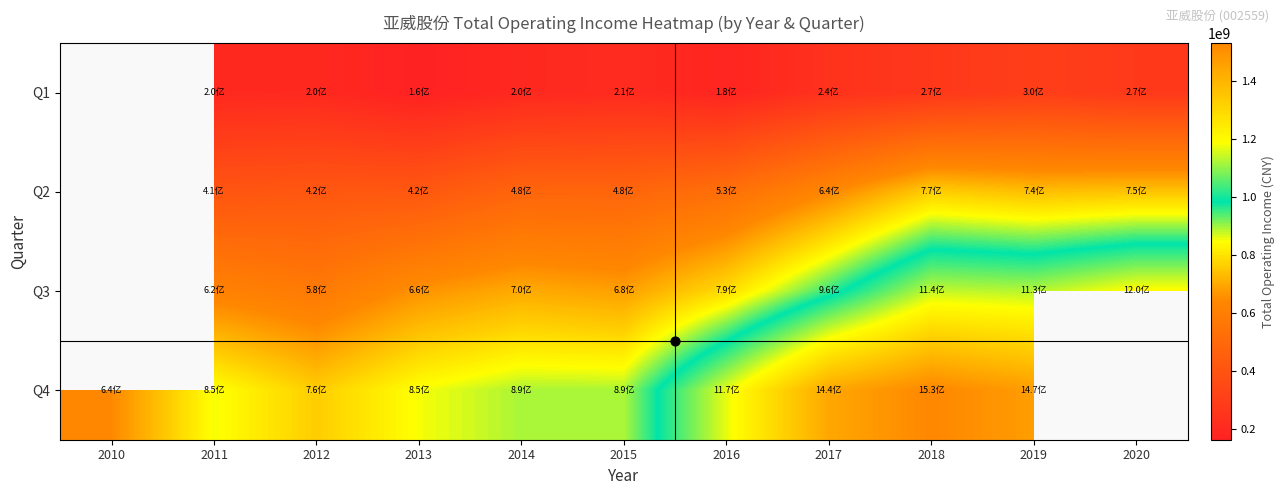

Is the value of Q3 at 2020 greater than the value of Q1 at 2010?

No